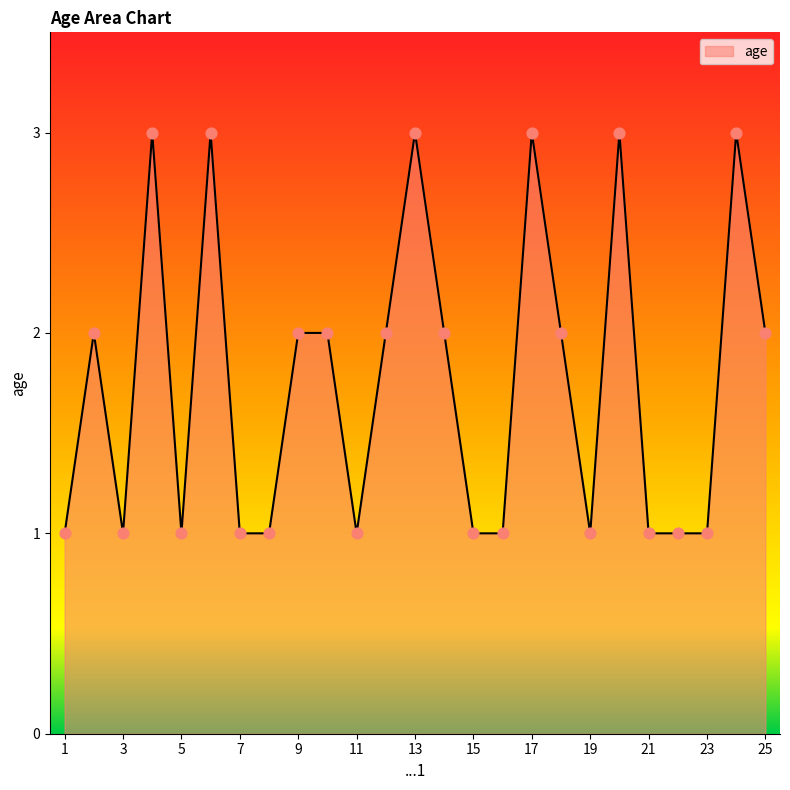

What is the greatest value displayed?

3